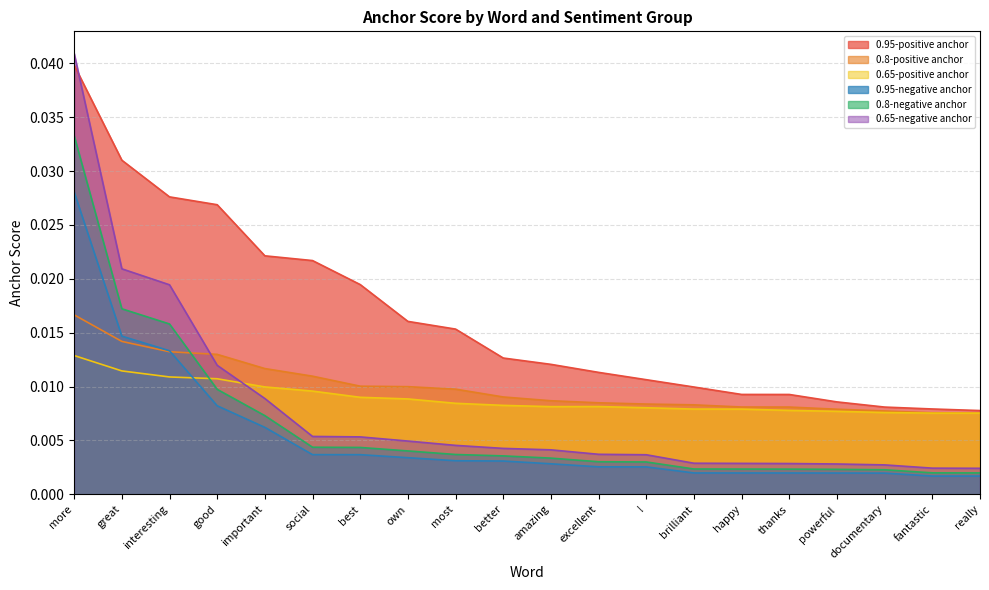

The value of 0.8-negative anchor at excellent is 0.0. True or false?

False